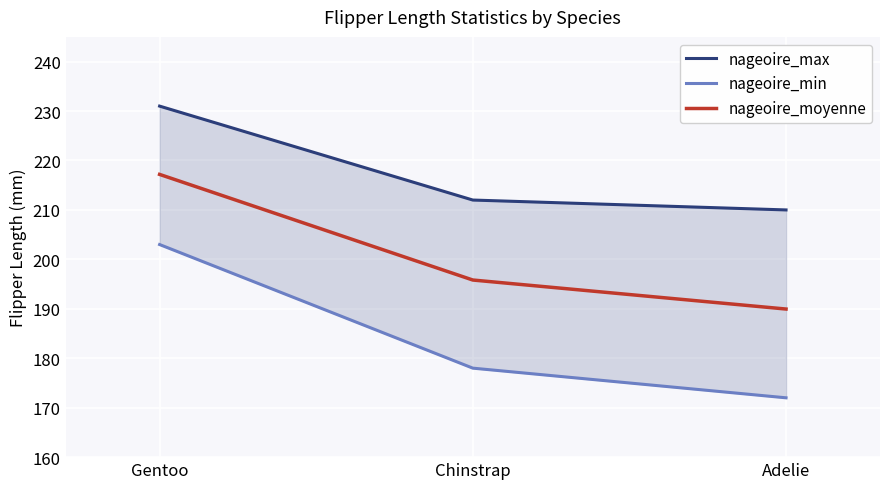

Between Gentoo and Adelie, which series saw the biggest shift?

nageoire_min